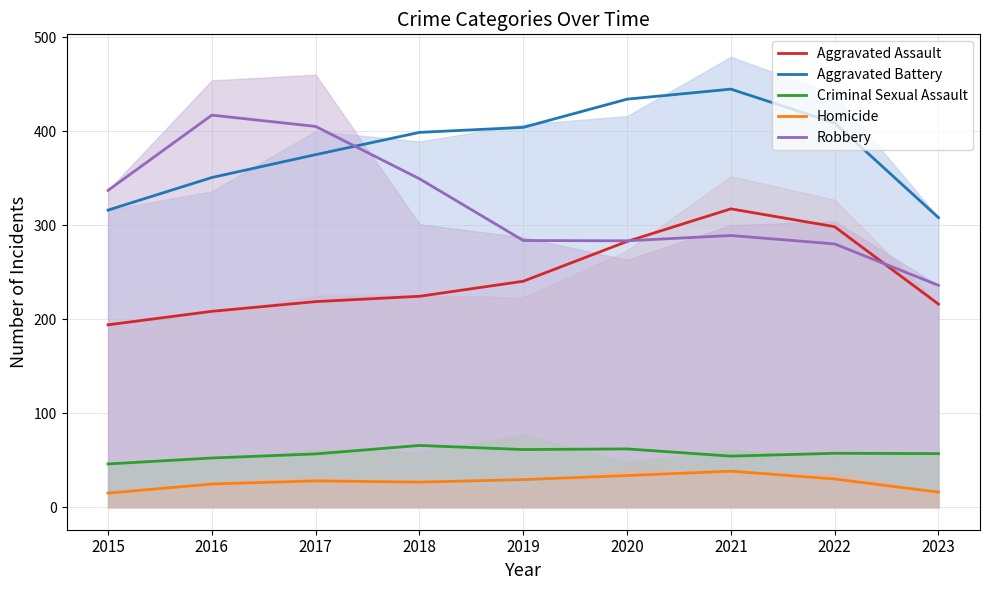

Does the chart have visible grid lines?

Yes